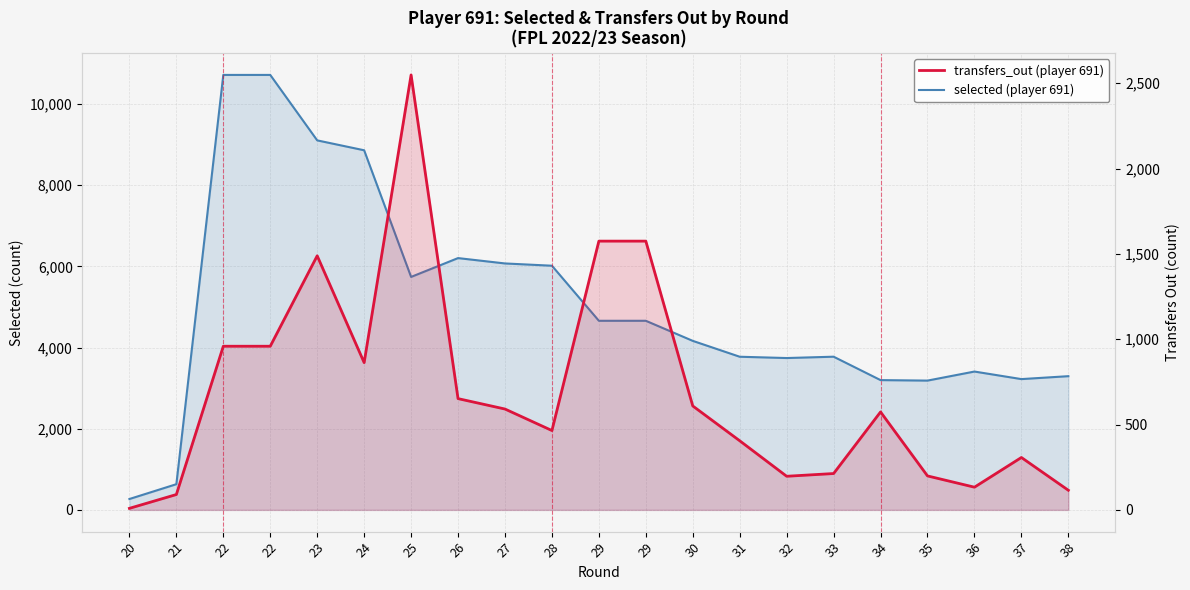

What is the difference between the highest and lowest values at 35?

2987